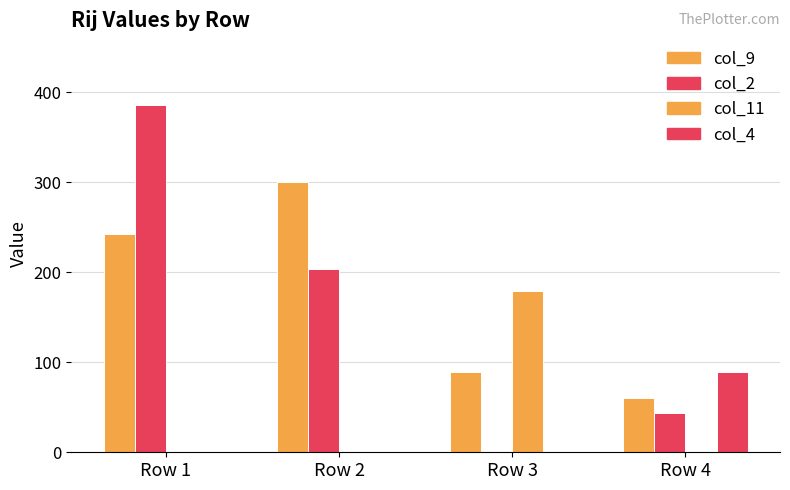

Is the value of col_11 at Row 3 greater than the value of col_2 at Row 3?

Yes